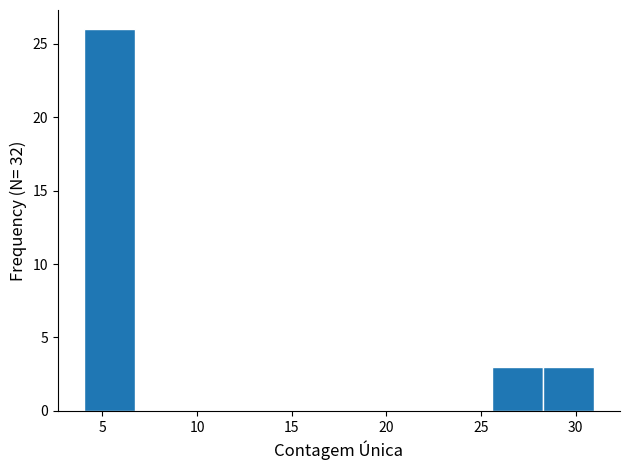

Over which range of the x-axis is the bar tallest?

4.0 to 6.7